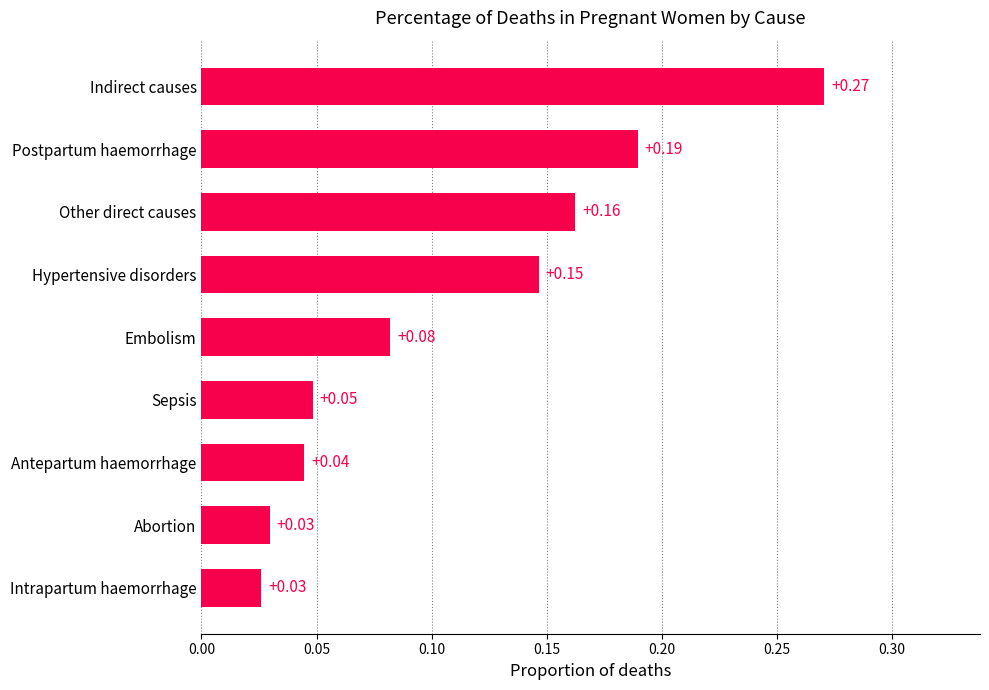

What is the sum of all values?

1.0